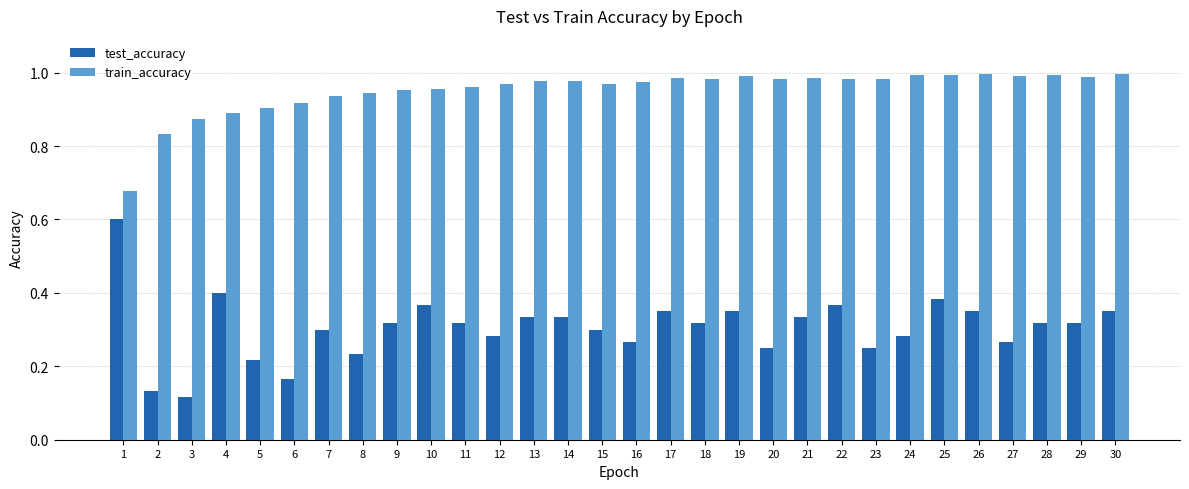

Rank the series at 3 from lowest to highest value.

test_accuracy, train_accuracy